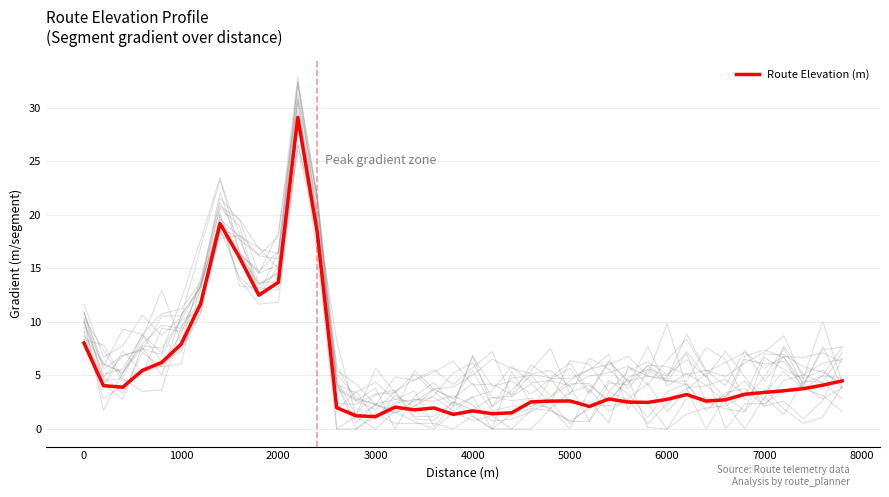

Does the chart have visible grid lines?

Yes